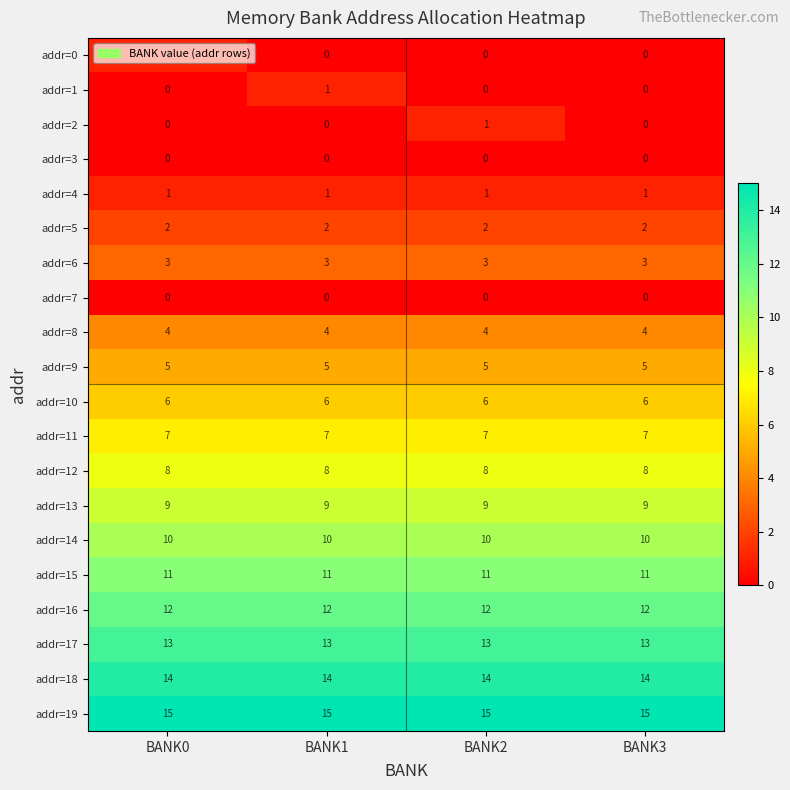

What is the sum of all addr=18 values?

56